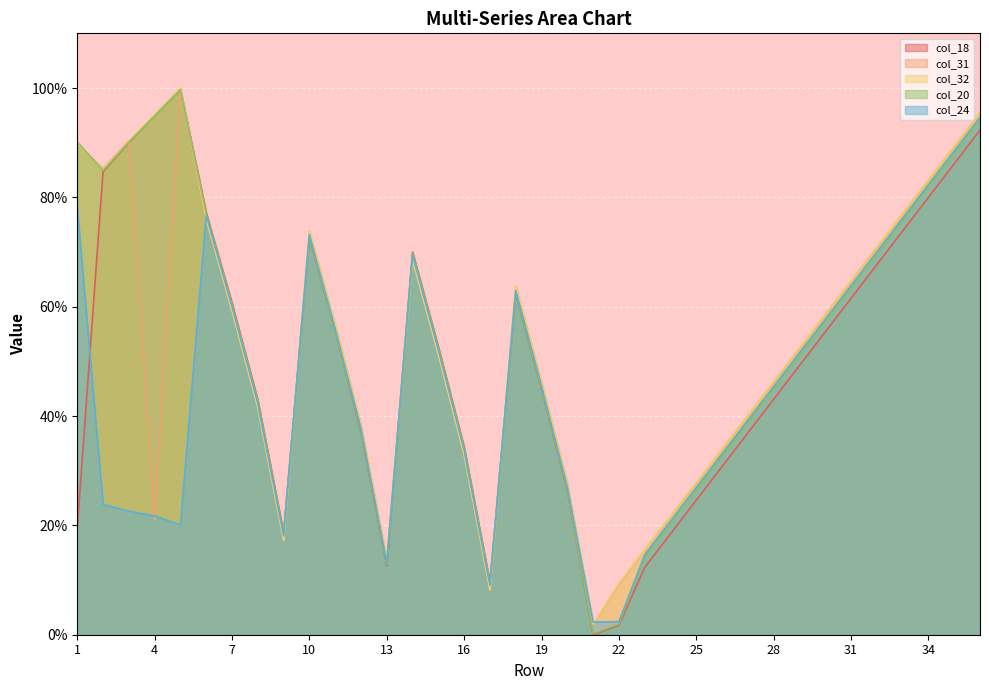

Which series has the widest spread of values?

col_18